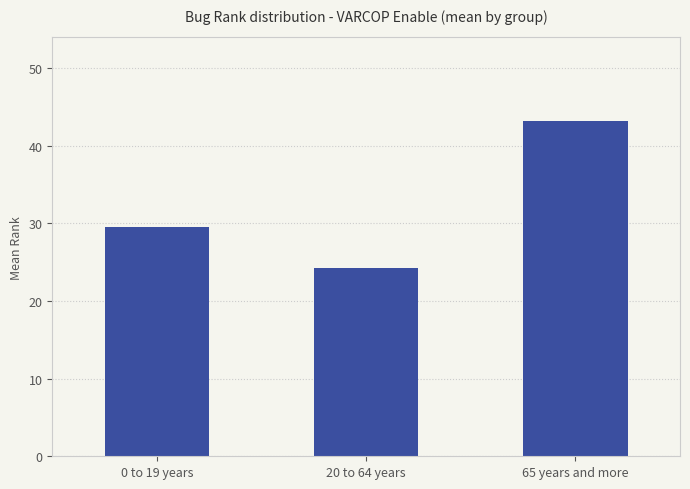

Approximately how many times larger is the value at 20 to 64 years compared to 0 to 19 years?

0.8